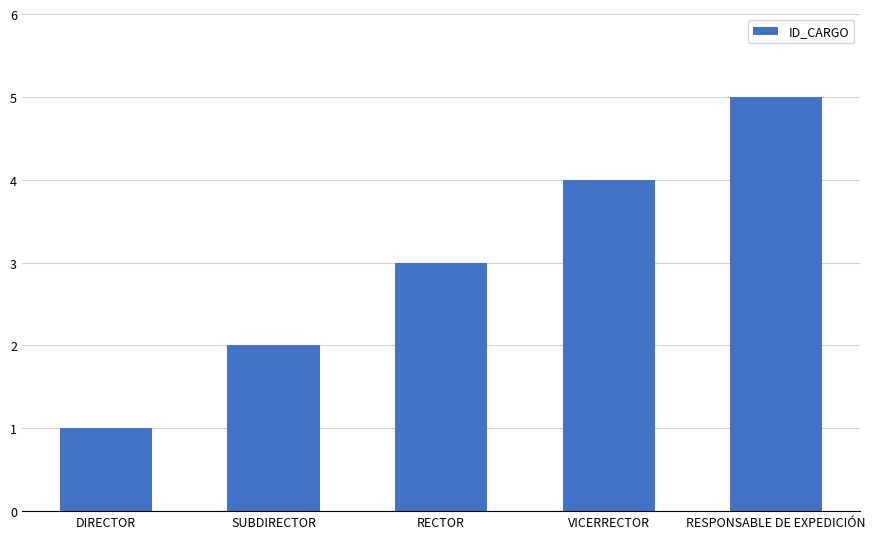

How many series are shown in this chart?

1